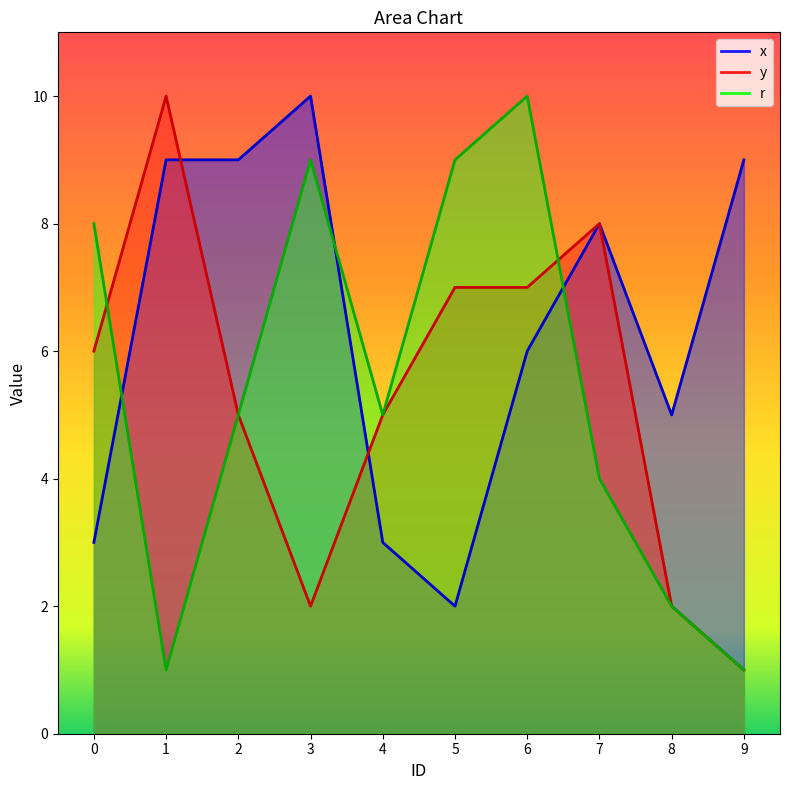

How many interior local valleys does the y series have?

1